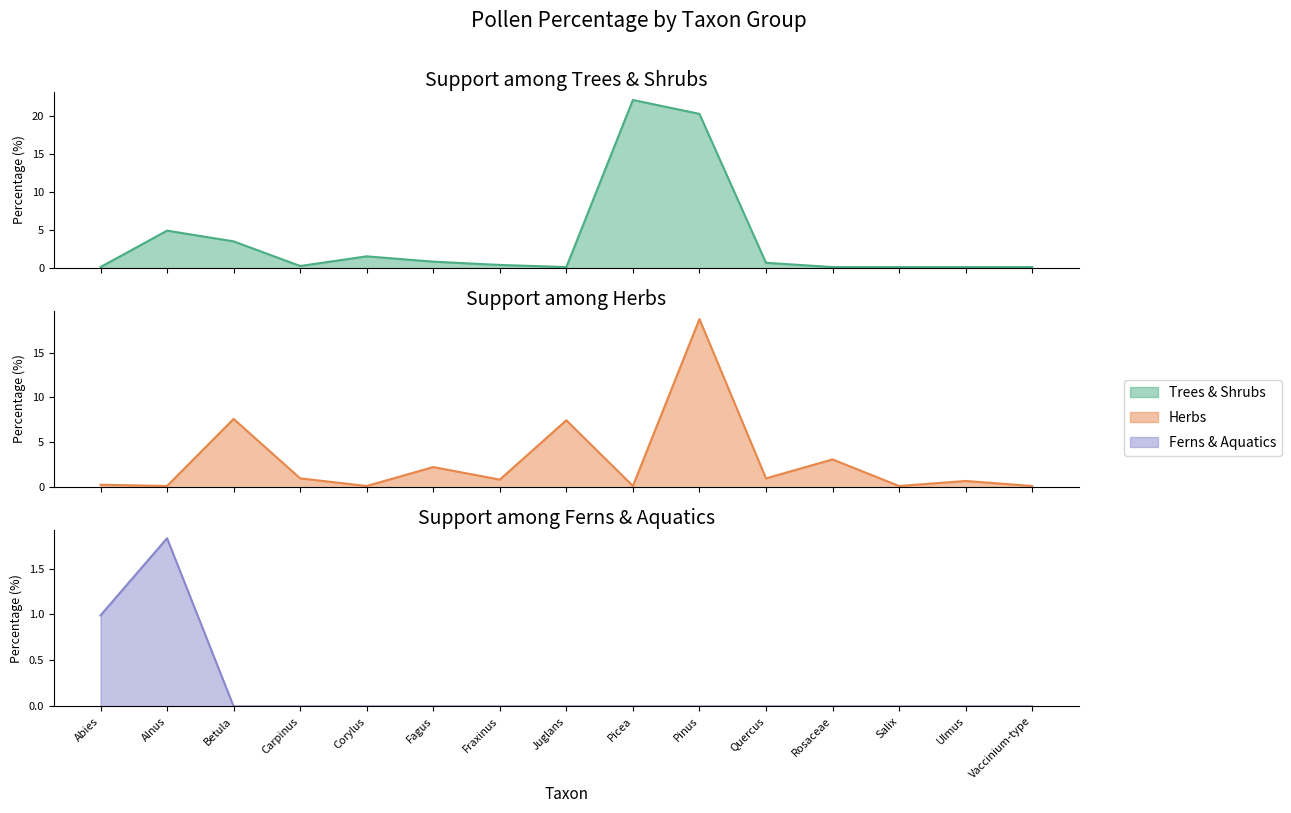

At which category is the sum across all series the highest?

Pinus